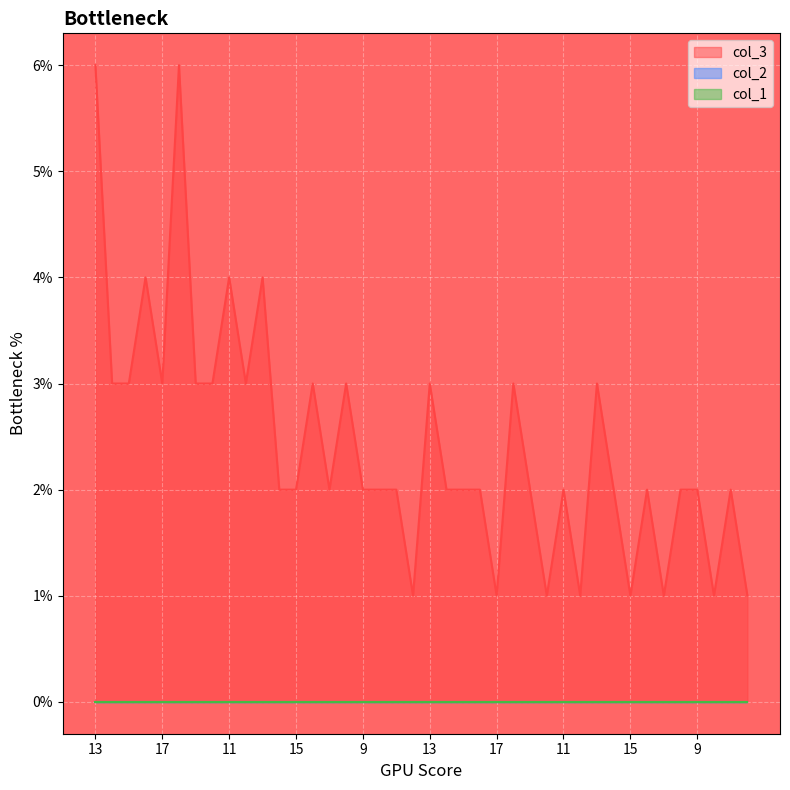

What is the label of the 7th point from the right?

16